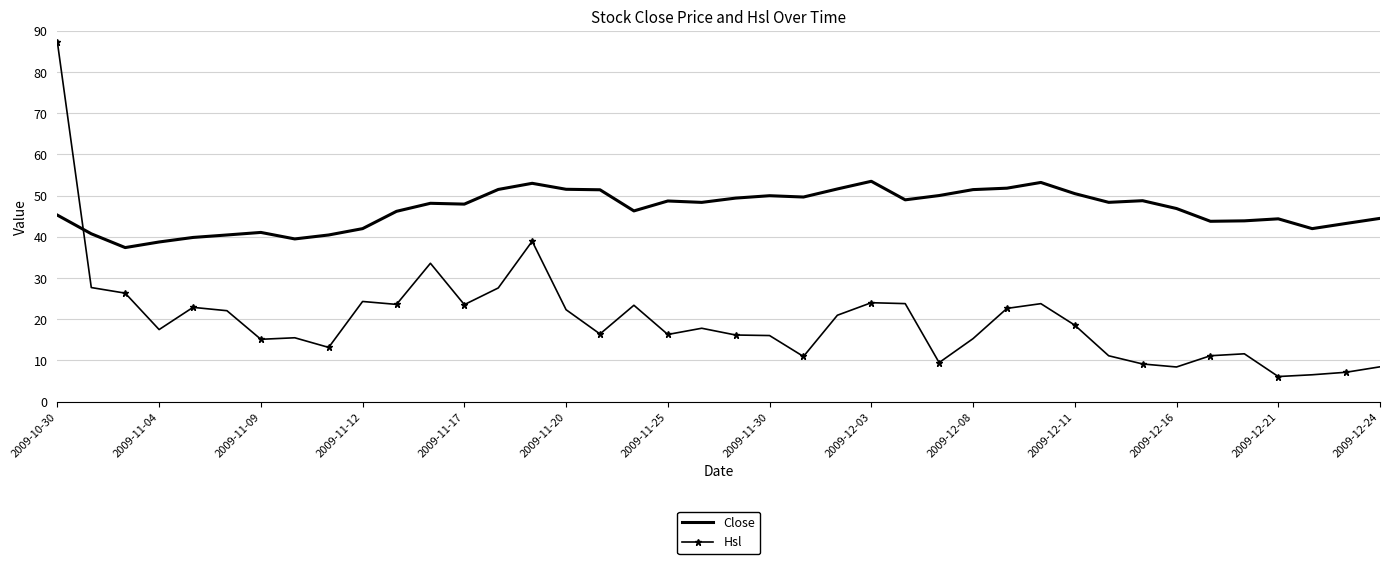

Which series has the largest range (max minus min)?

Hsl